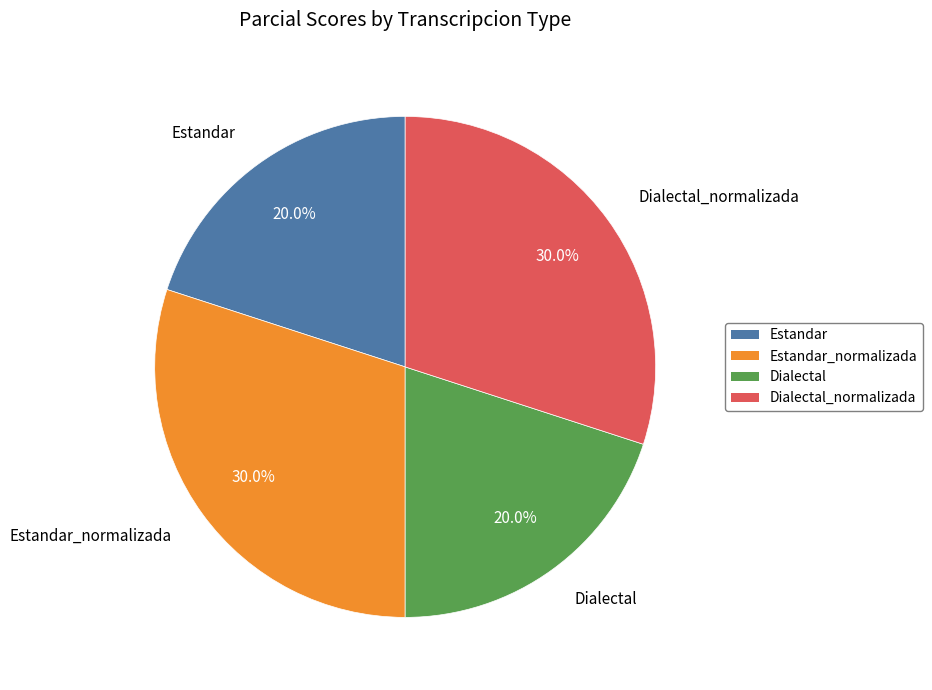

Which has a higher value, Dialectal_normalizada or Estandar?

Dialectal_normalizada